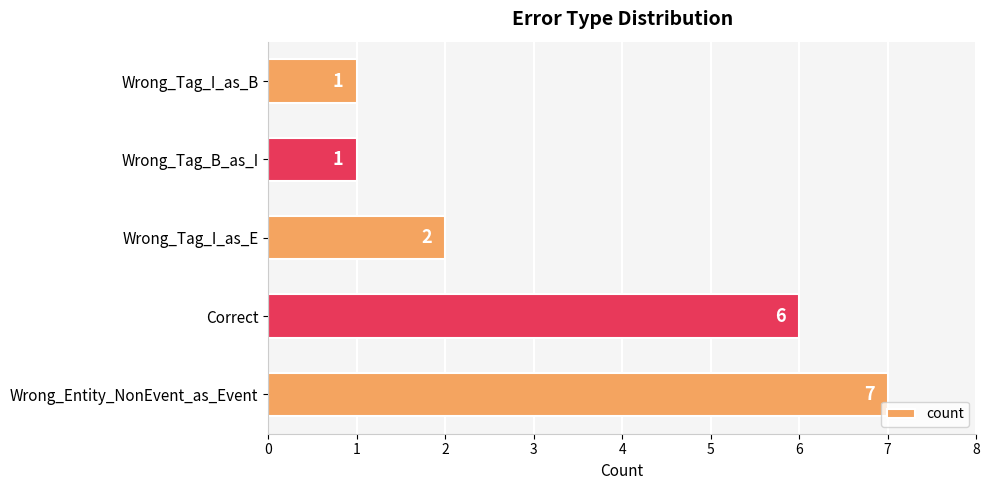

Count the values in the range 1 to 6.

4